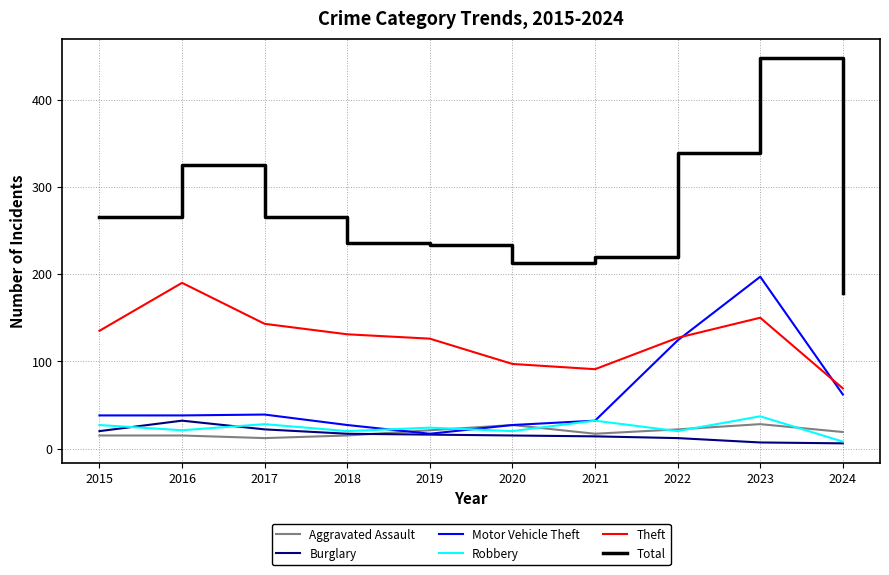

Is it true that Theft equals 135 at 2015?

True